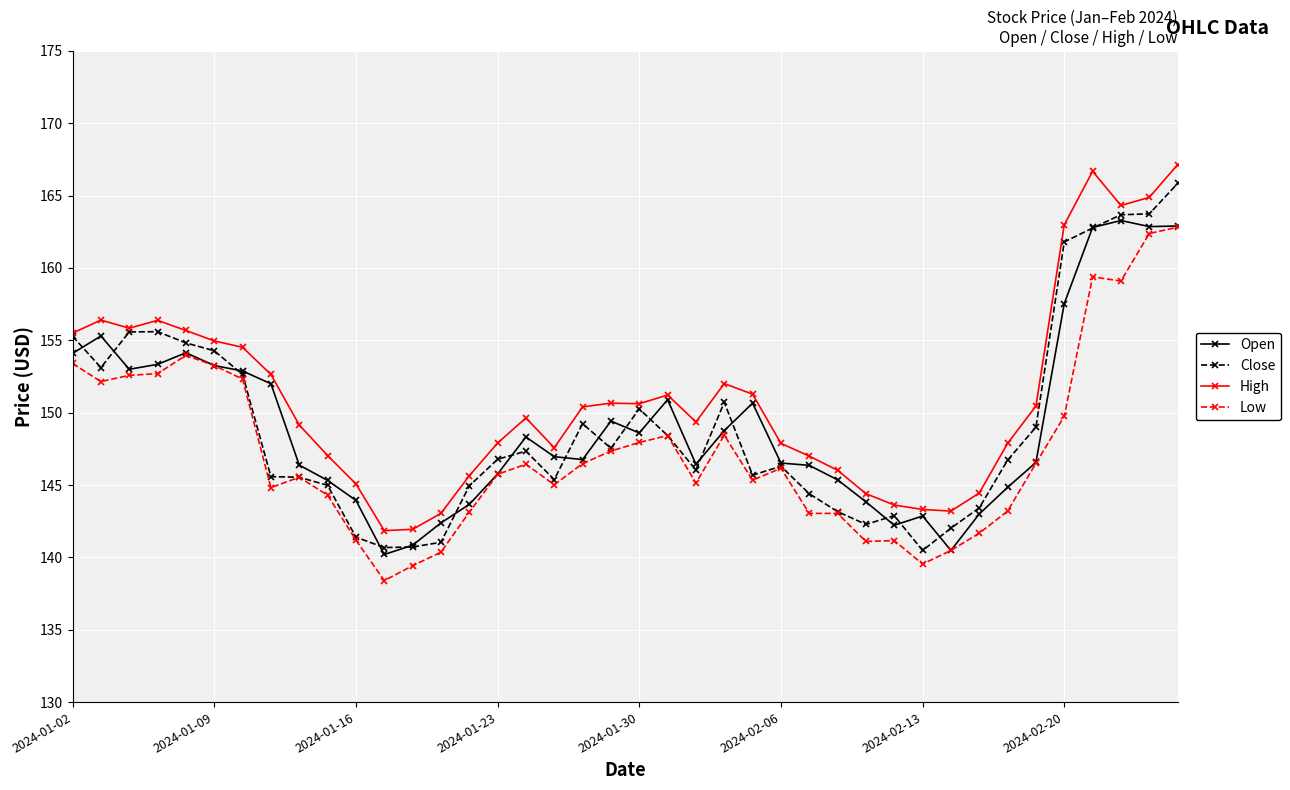

Which series has the largest total across all categories?

High